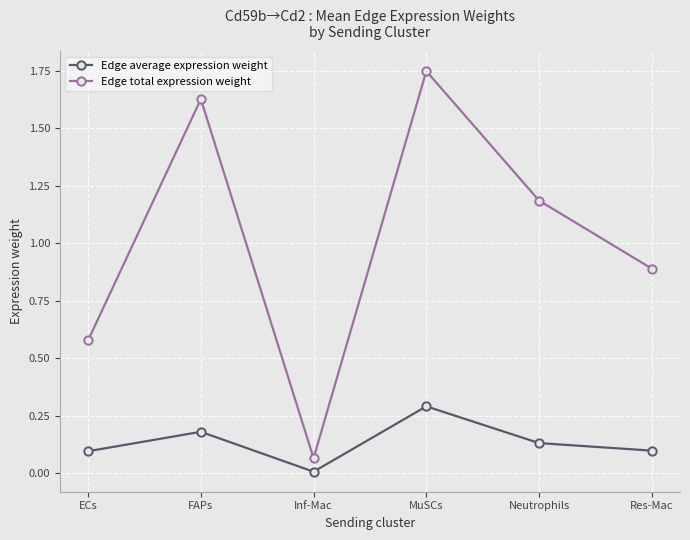

Where is the first local maximum for Edge total expression weight?

FAPs